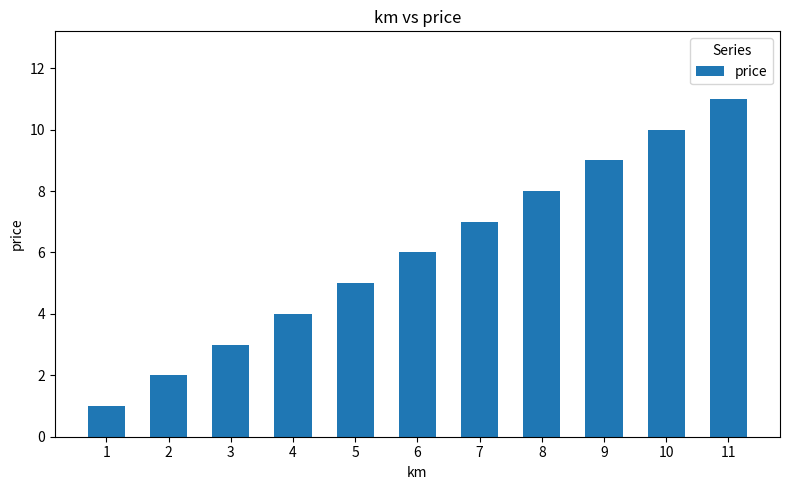

What is the greatest value displayed?

11